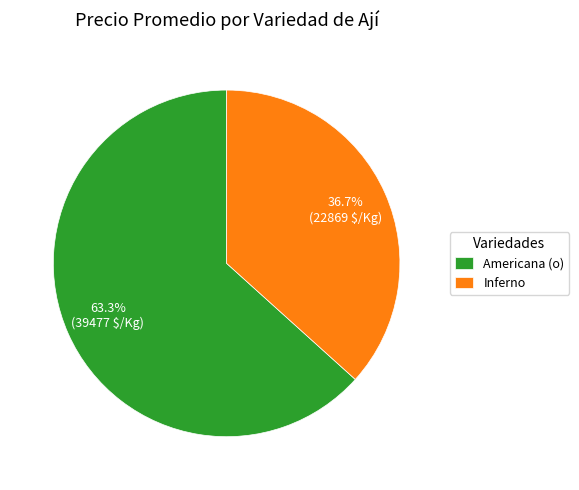

Between Americana (o) and Inferno, which is larger?

Americana (o)